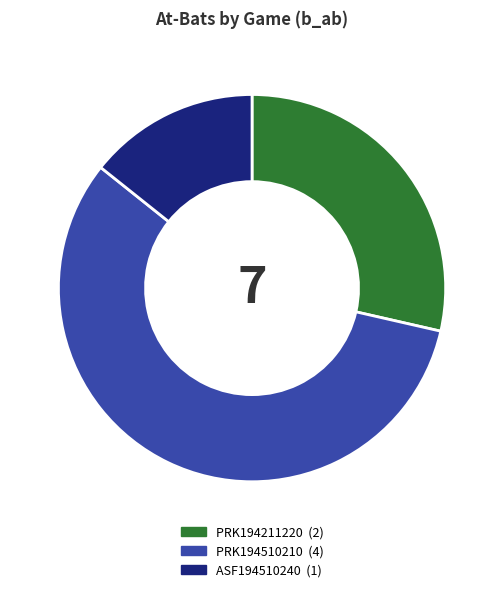

The PRK194510210 slice represents 57% of the pie. True or false?

True